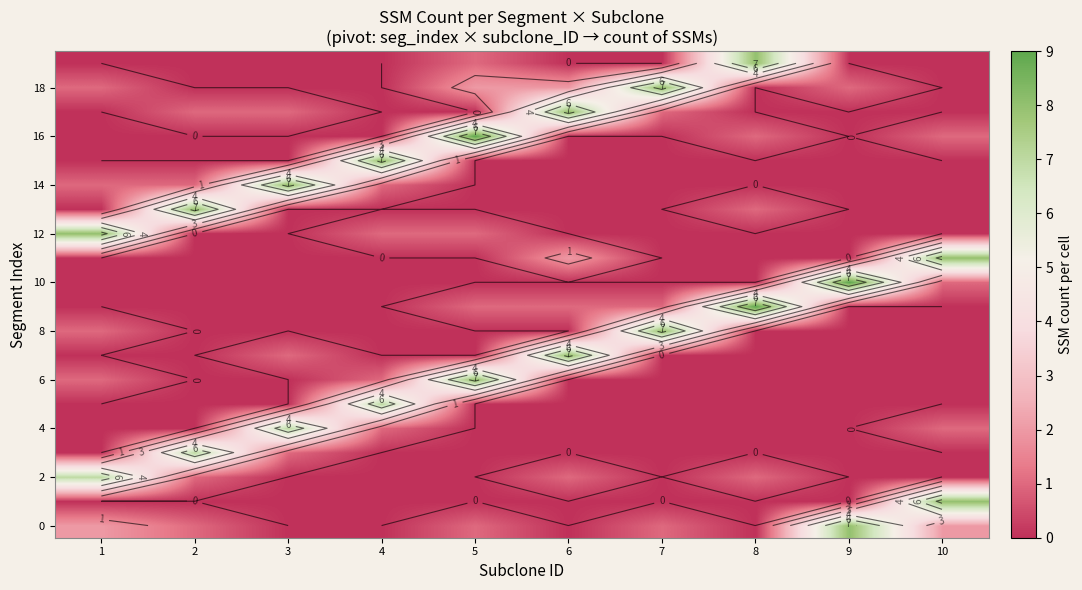

At which category does the chart reach its minimum across all series?

3